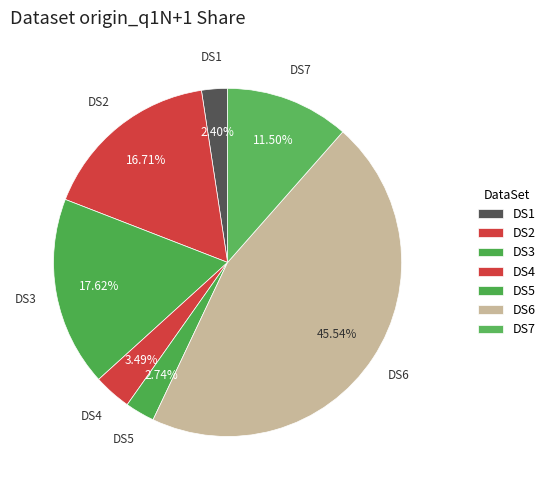

Which has a higher value, DS3 or DS5?

DS3